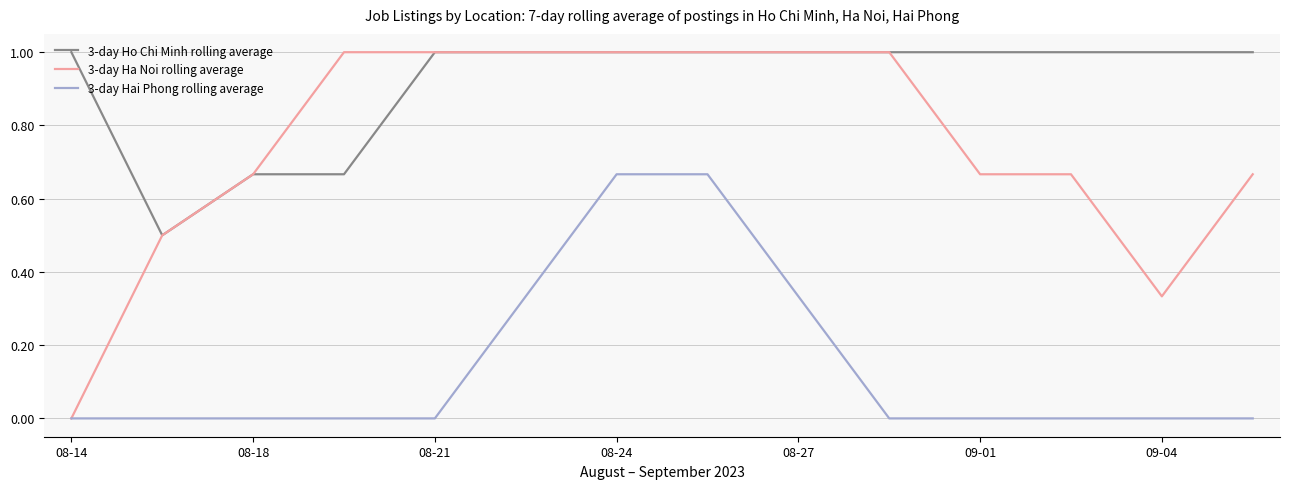

What is the difference between the second highest and minimum values in the 3-day Ha Noi rolling average series?

1.0